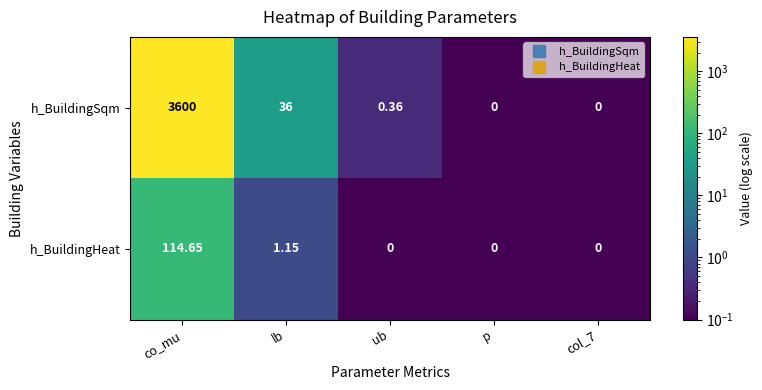

At lb, list the series in order from largest to smallest.

h_BuildingSqm, h_BuildingHeat